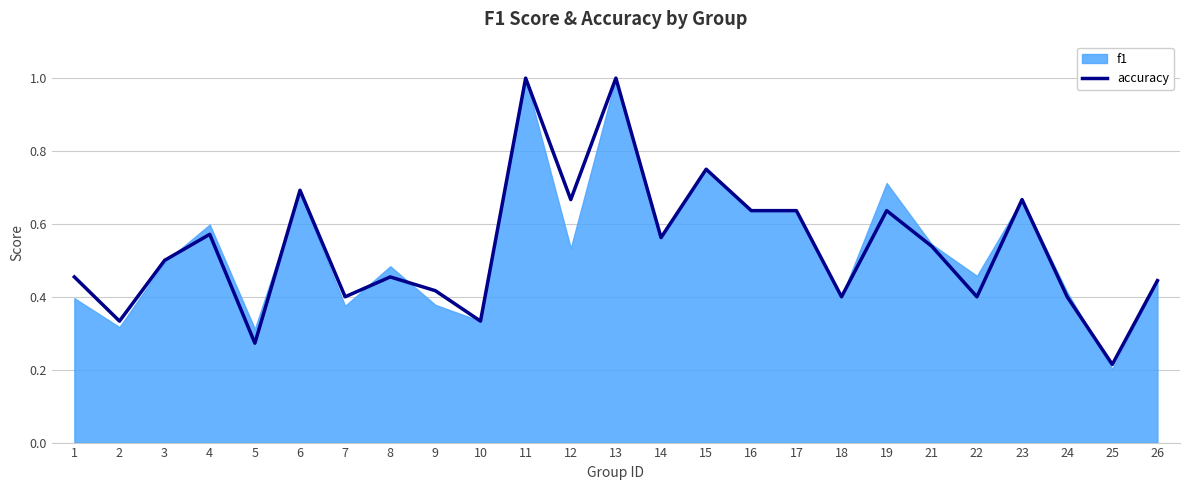

Where is the first local minimum?

2